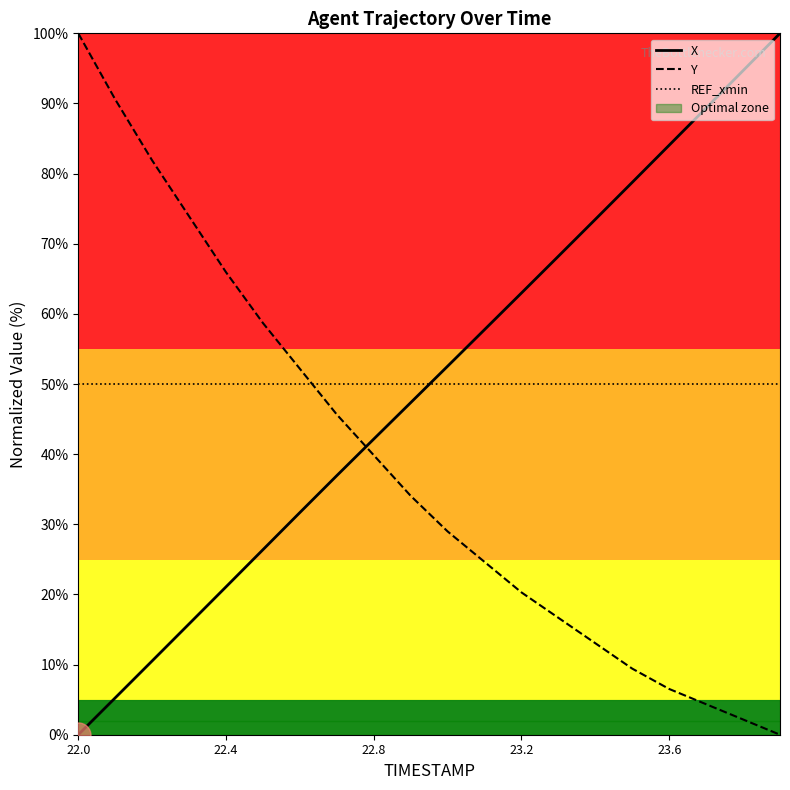

What is the sum of all REF_xmin values?

1000.0